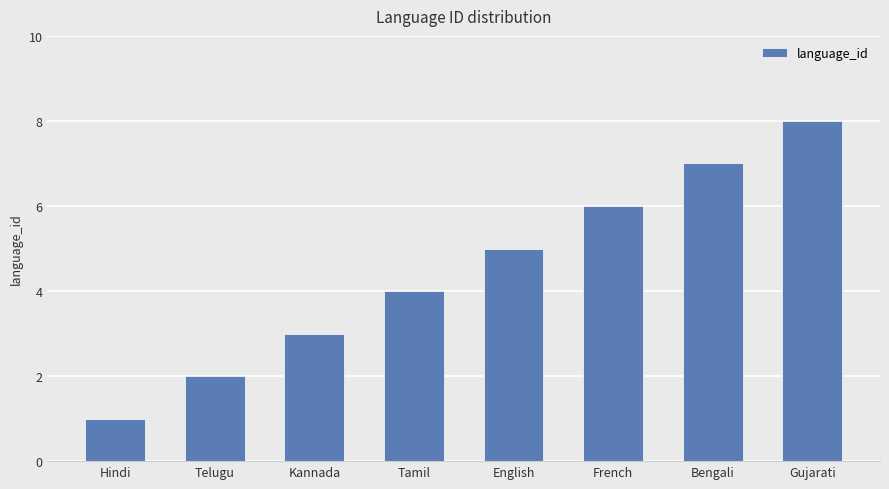

How many categories are shown in the chart?

8